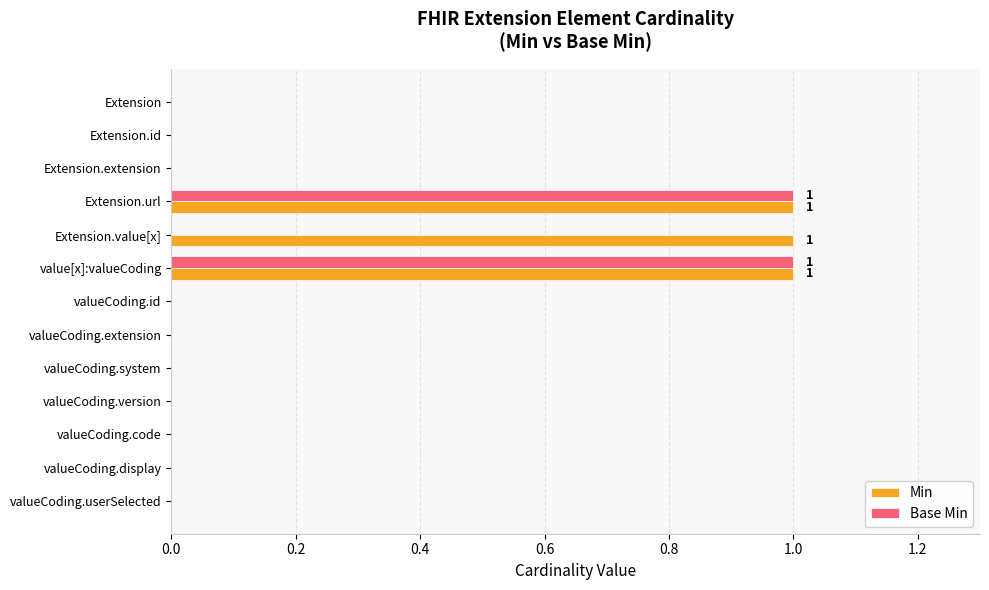

What is the sum of all Min values?

3